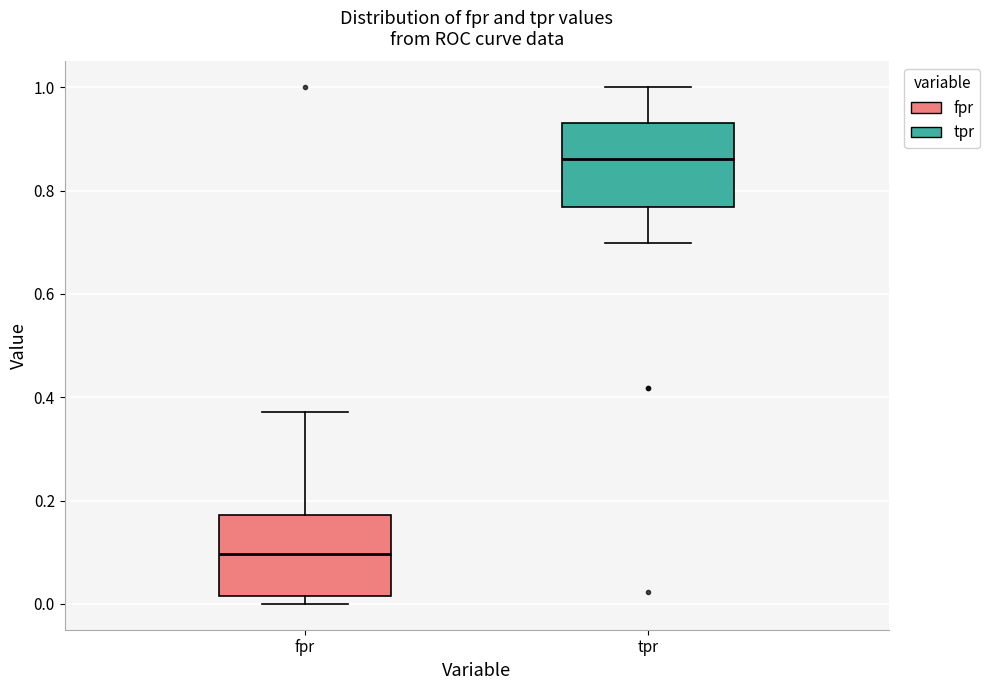

Where does the upper whisker of the box for tpr end on the y-axis? The values are not printed on the chart, so give them approximately, as read against the axis.

1.00